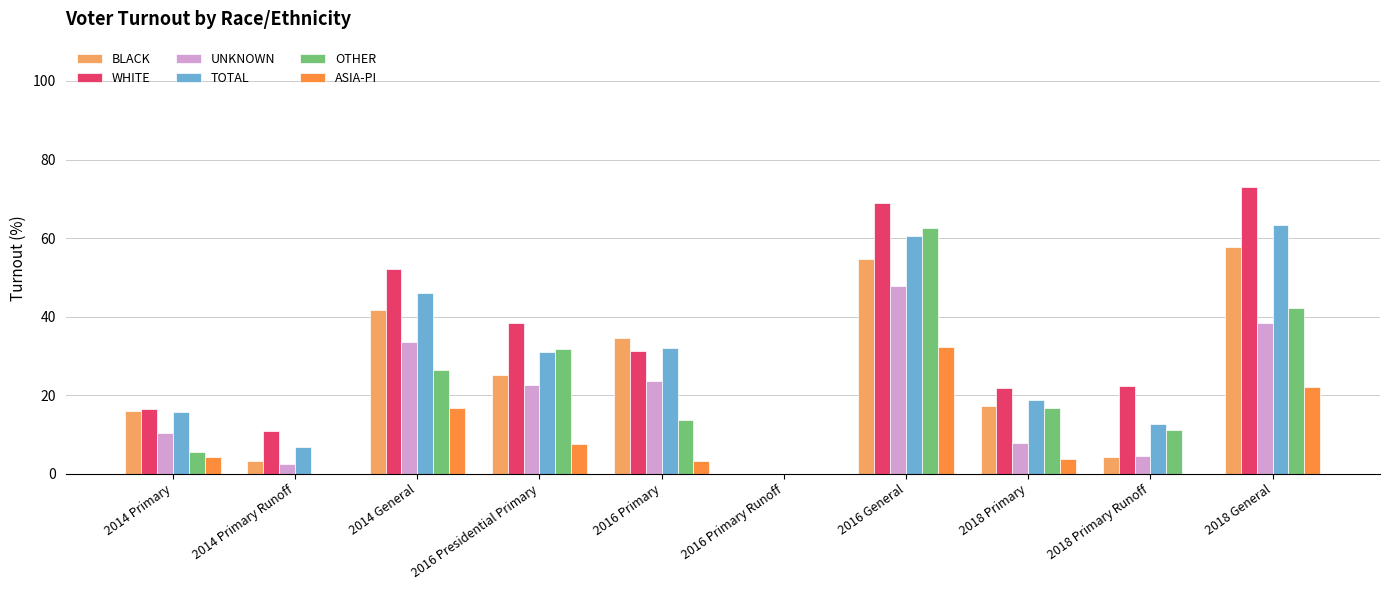

Which series has the largest total across all categories?

WHITE